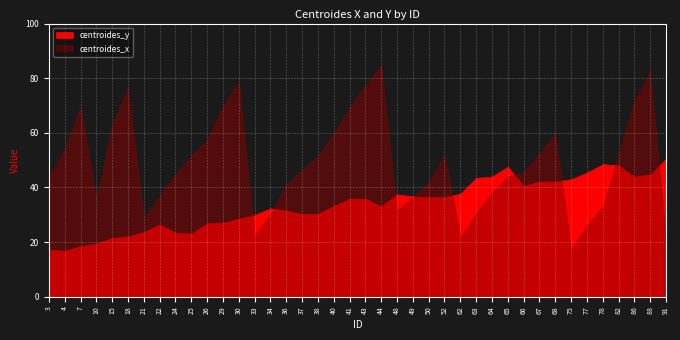

Read the centroides_x value at 43.

77.3